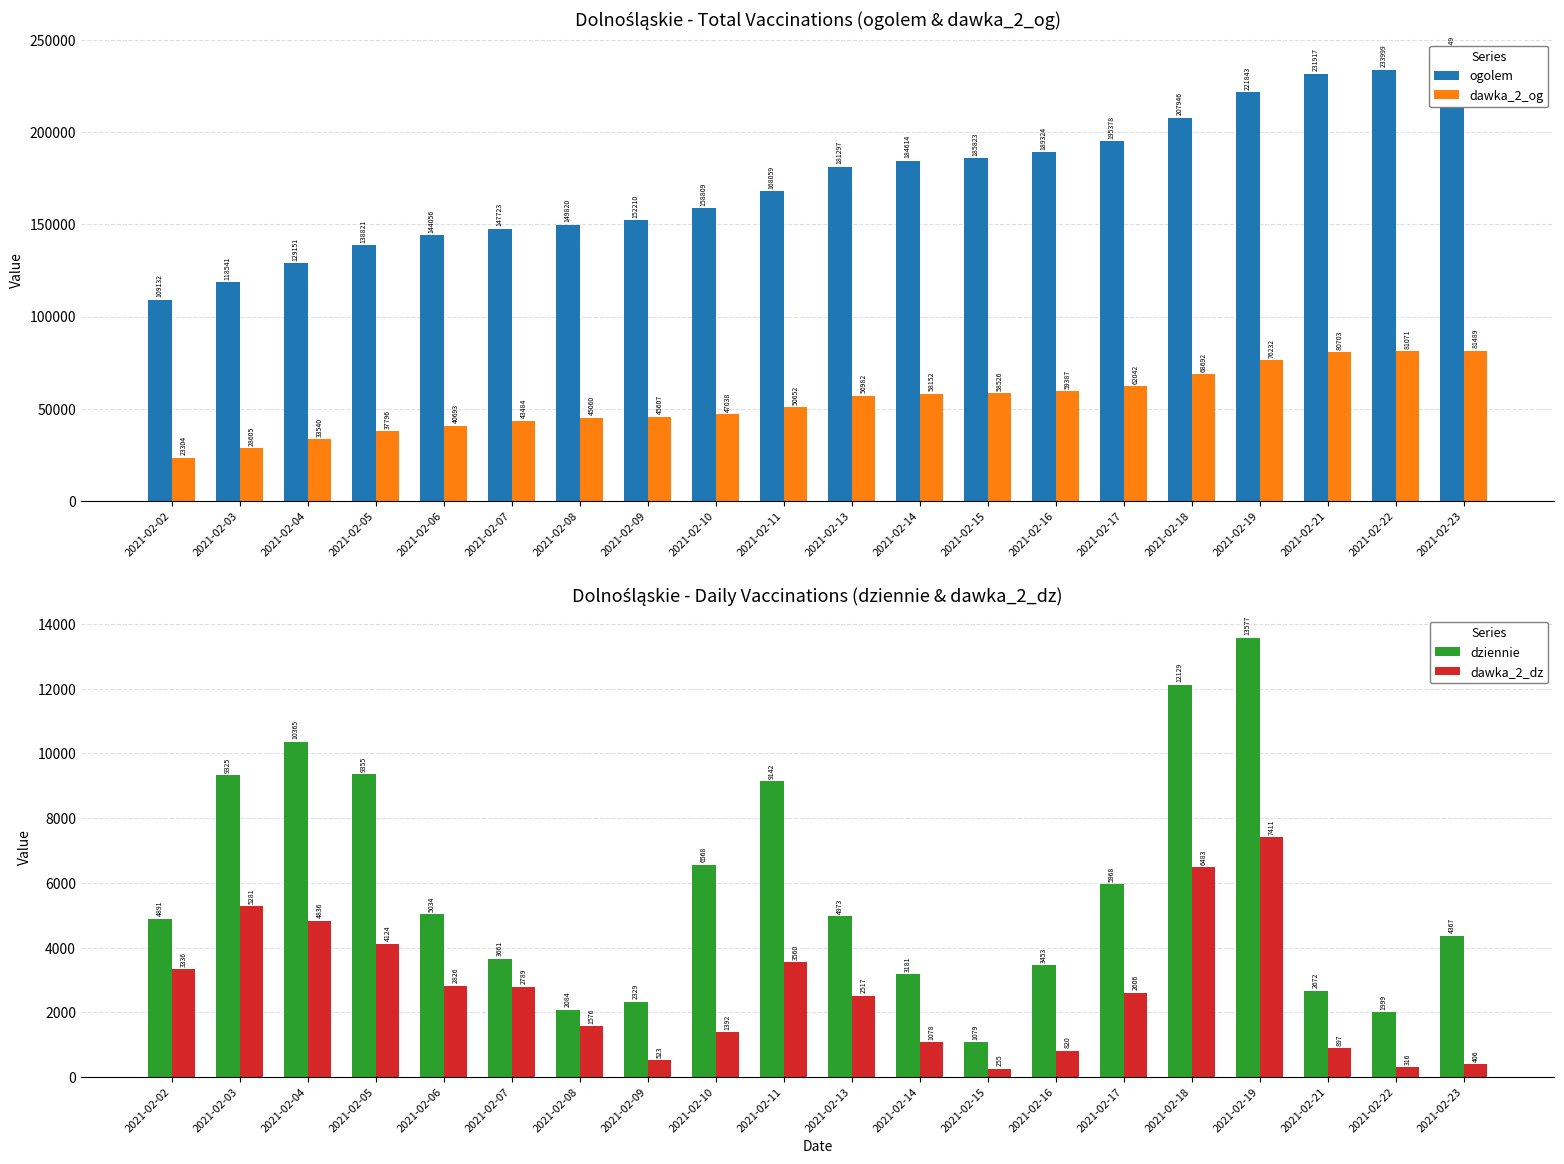

Is it true that dawka_2_dz equals 1720 at 2021-02-13?

False